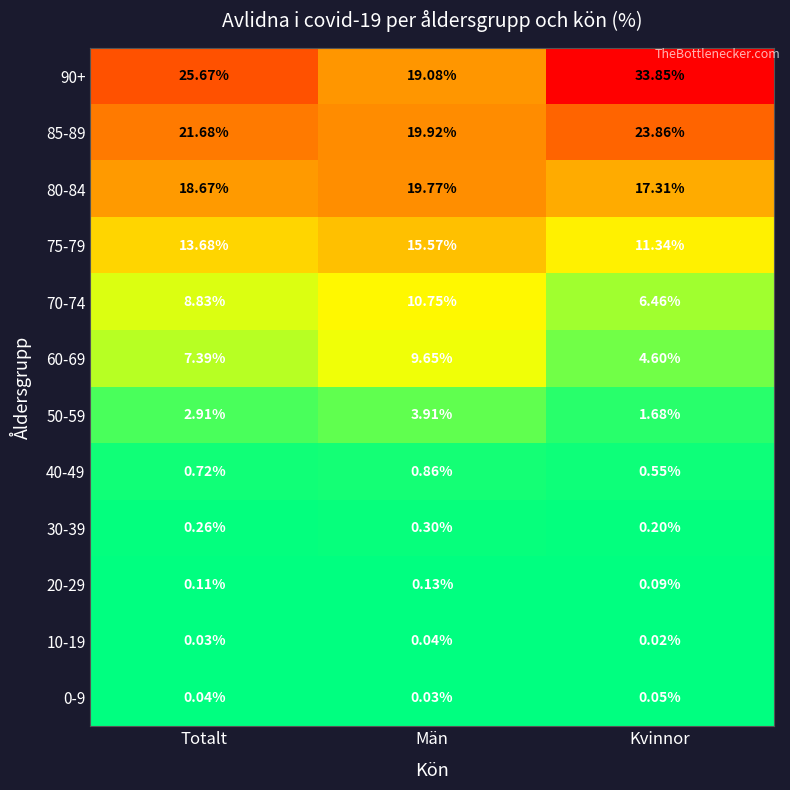

At which category does the chart reach its minimum across all series?

Kvinnor